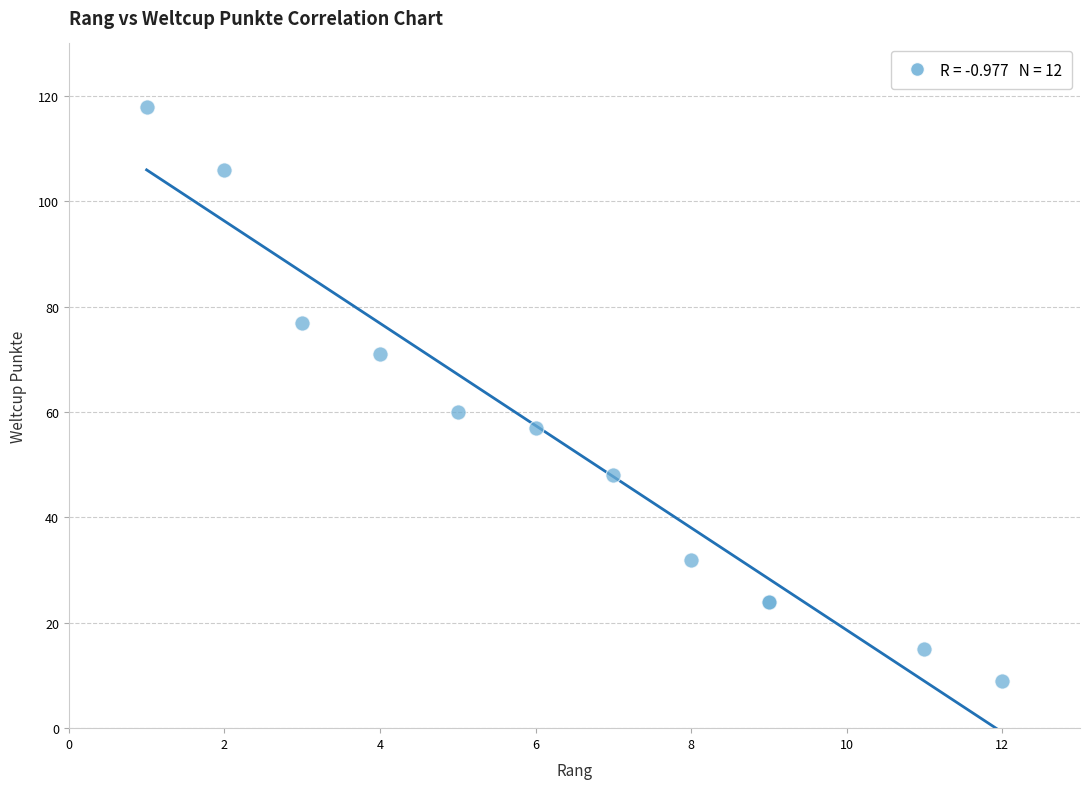

What Y value in the scatter plot is closest to 63?

60